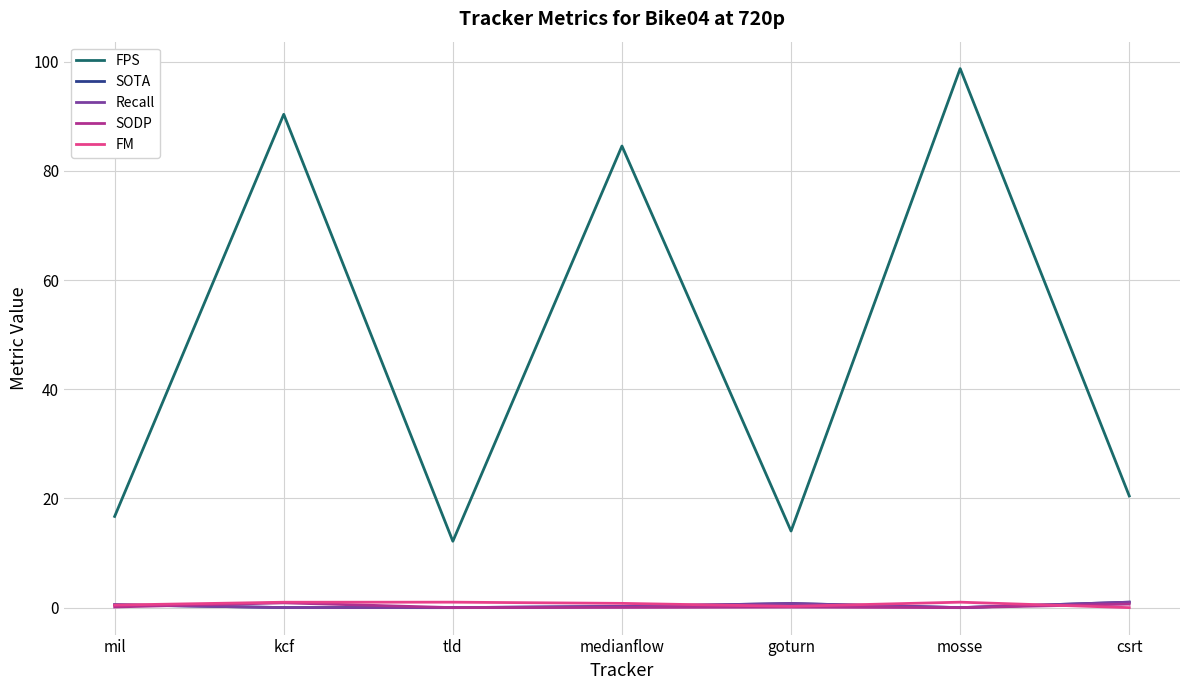

At which label does FM reach its peak?

tld